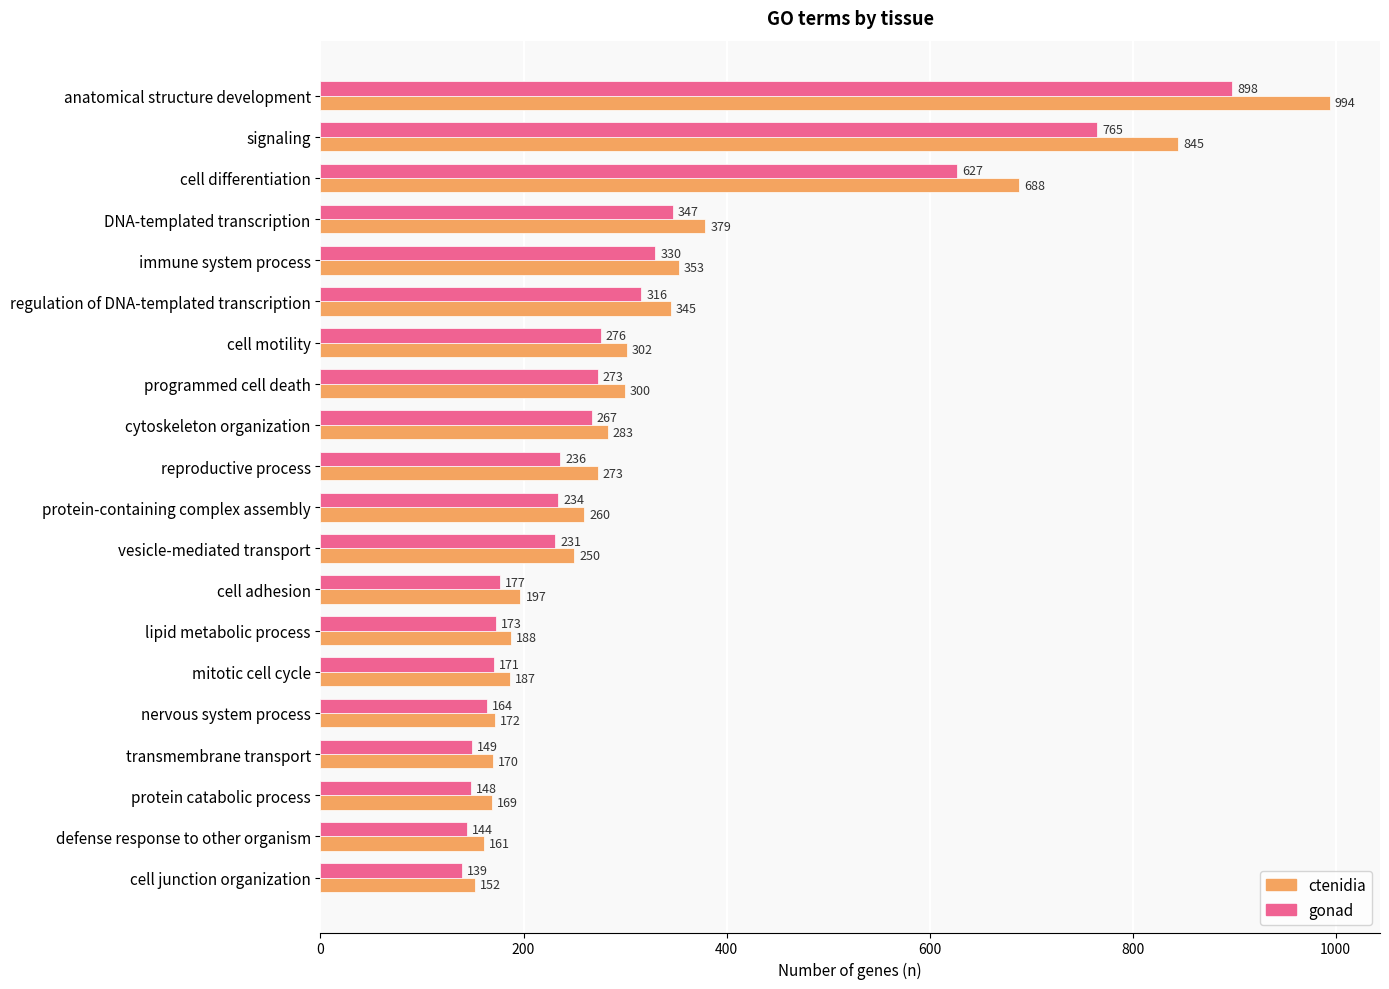

What is the sum of the gonad values at DNA-templated transcription and defense response to other organism?

491